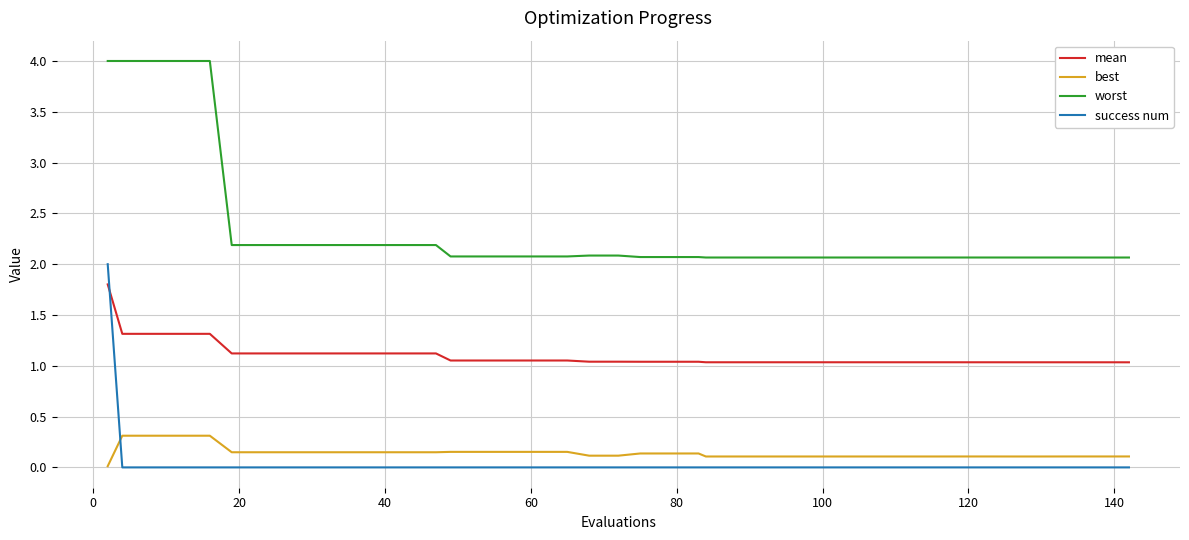

True or false: mean and worst cross at least once.

False